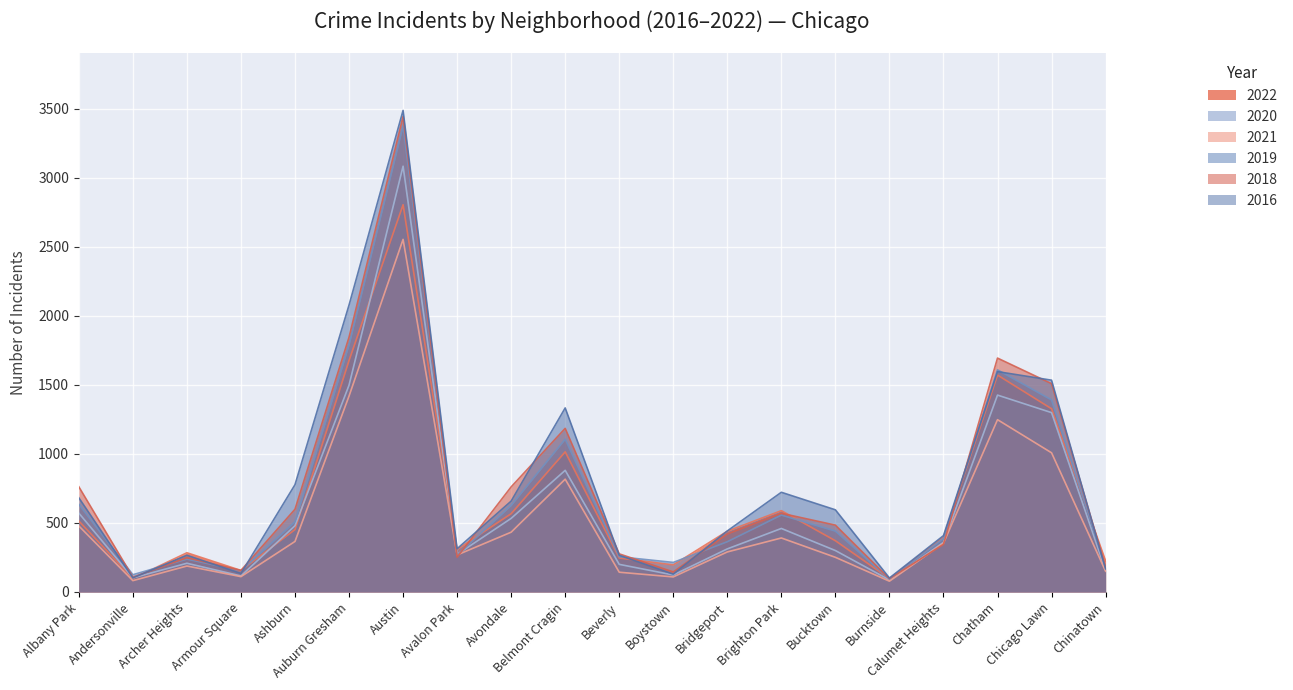

What are all the series names shown in the legend?

2022, 2020, 2021, 2019, 2018, 2016